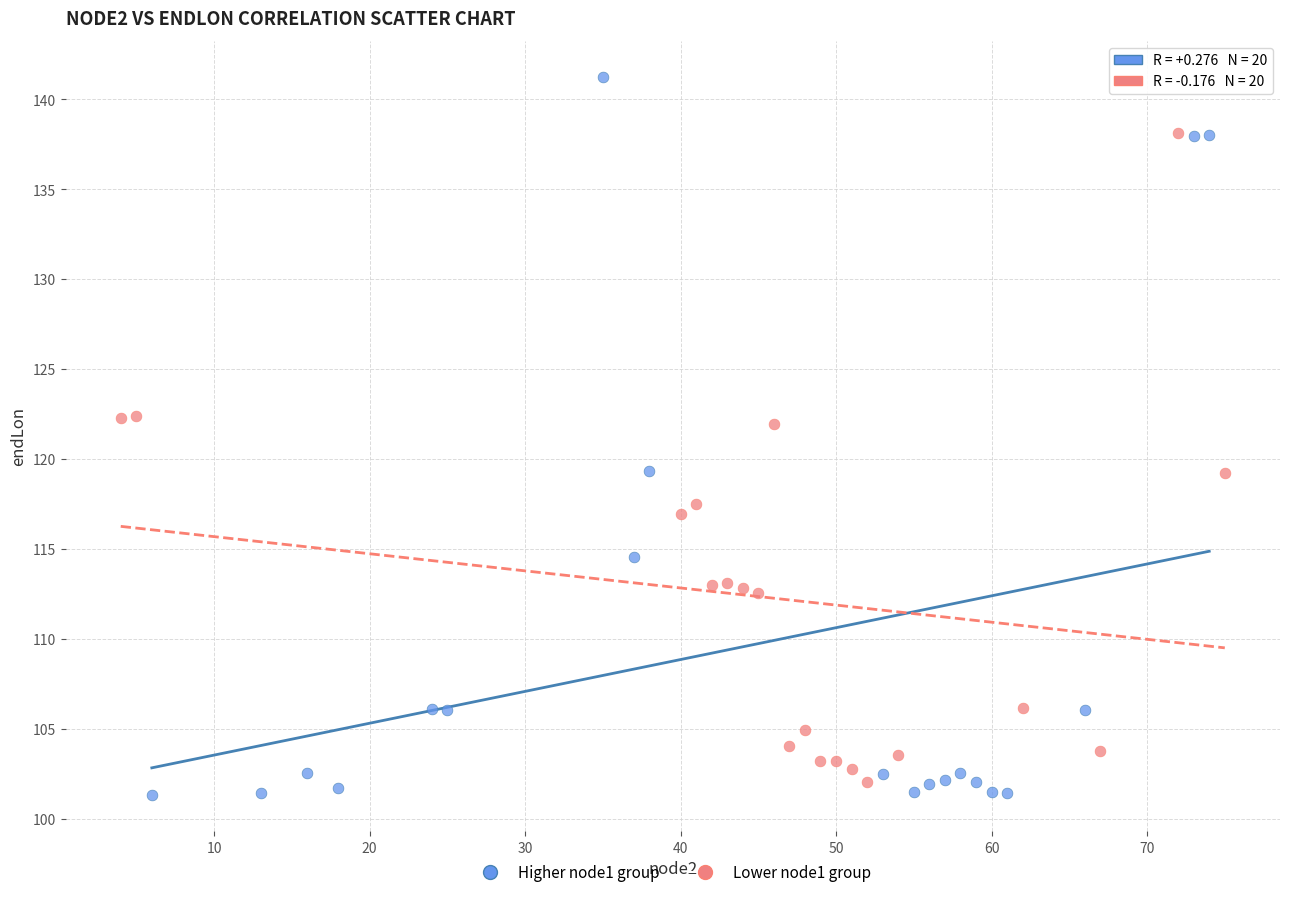

Which series contains the highest Y value?

Higher node1 group